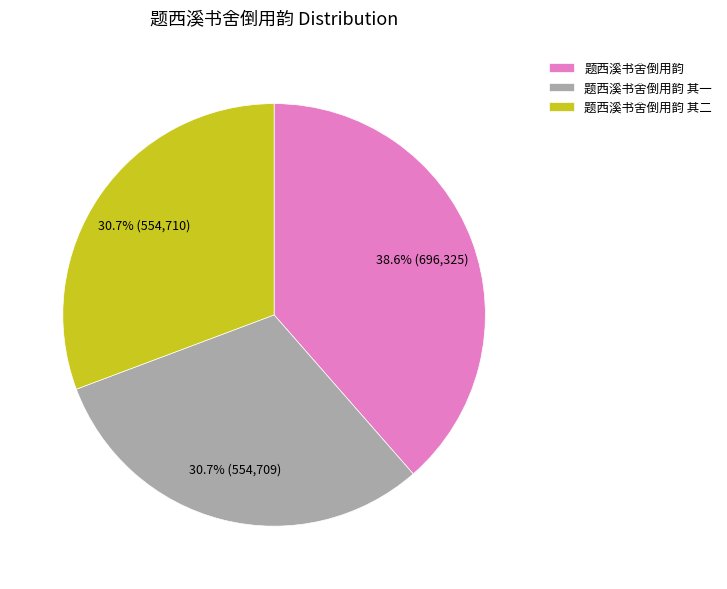

To the nearest percent, what is the average slice percentage?

33%